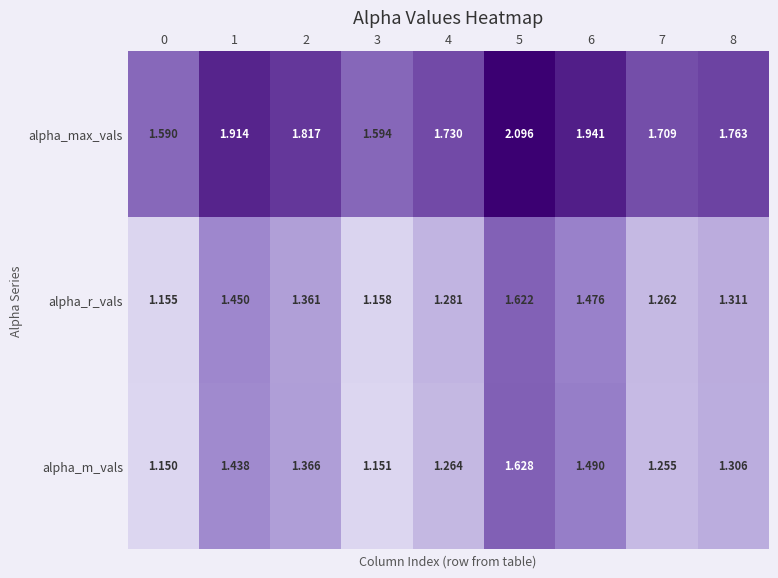

List the series in order of their peak value, lowest first.

alpha_r_vals, alpha_m_vals, alpha_max_vals